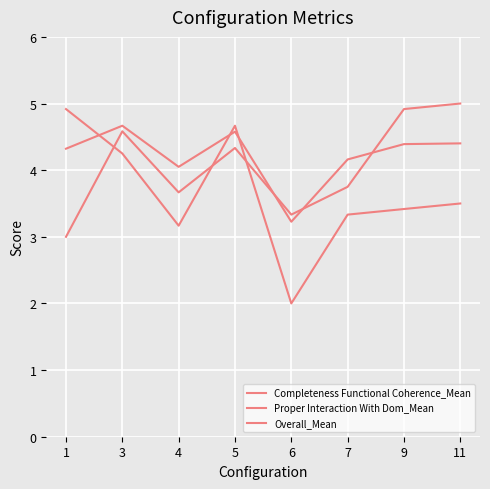

True or false: Completeness Functional Coherence_Mean and Overall_Mean intersect in this chart.

True